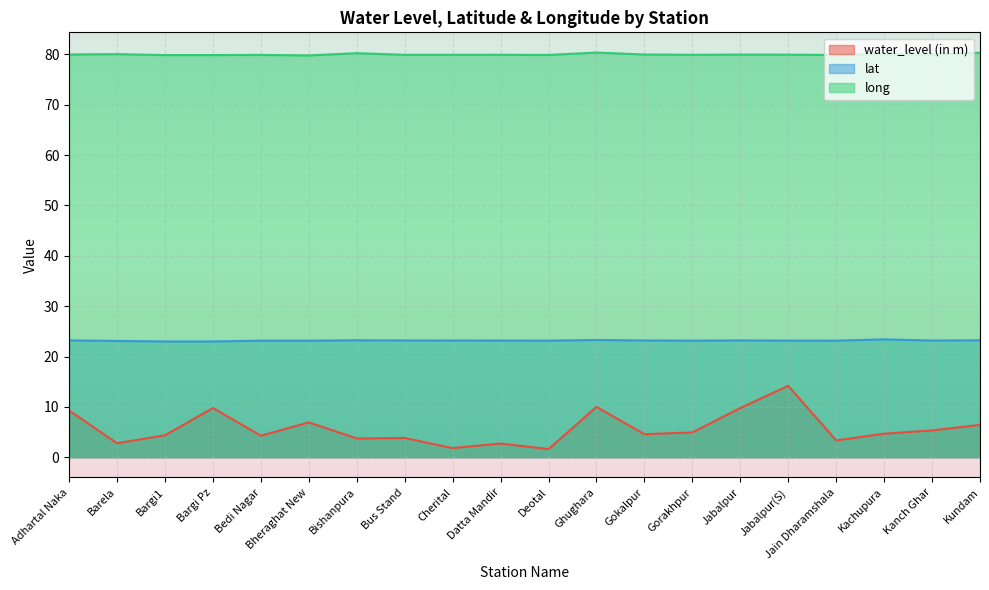

Where is lat nearest to the value 23?

Bargi Pz